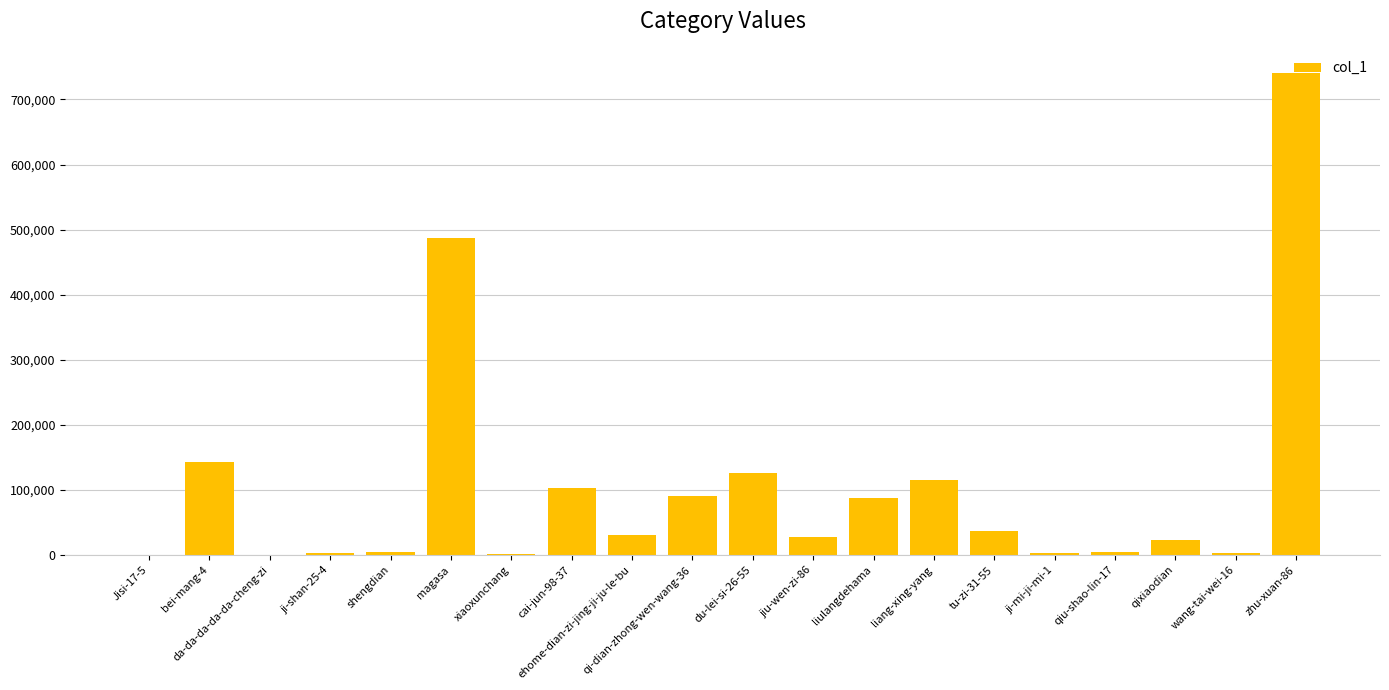

What is the change in value from ji-shan-25-4 to ji-mi-ji-mi-1?

-399